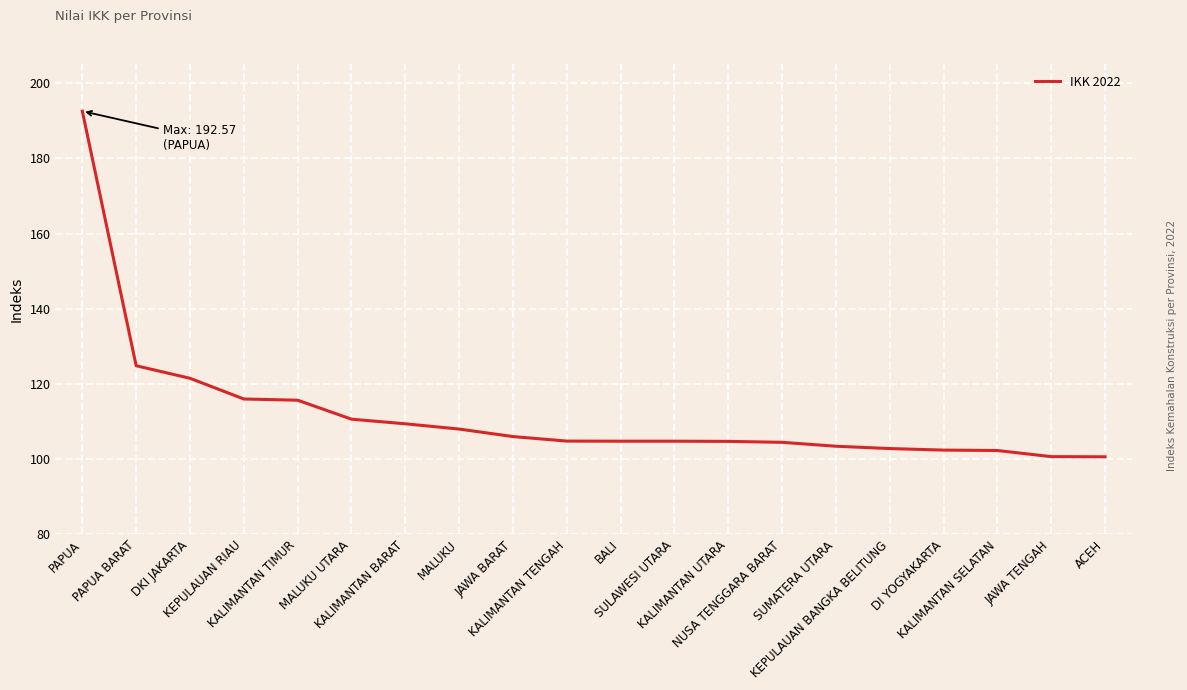

What is the difference between the values at SUMATERA UTARA and BALI?

1.3